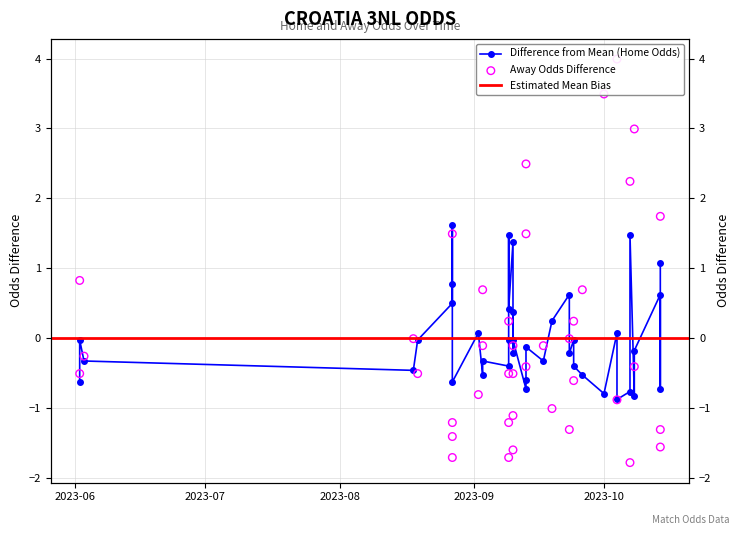

Is the value of oddH at 27 greater than the value of oddA at 32?

No